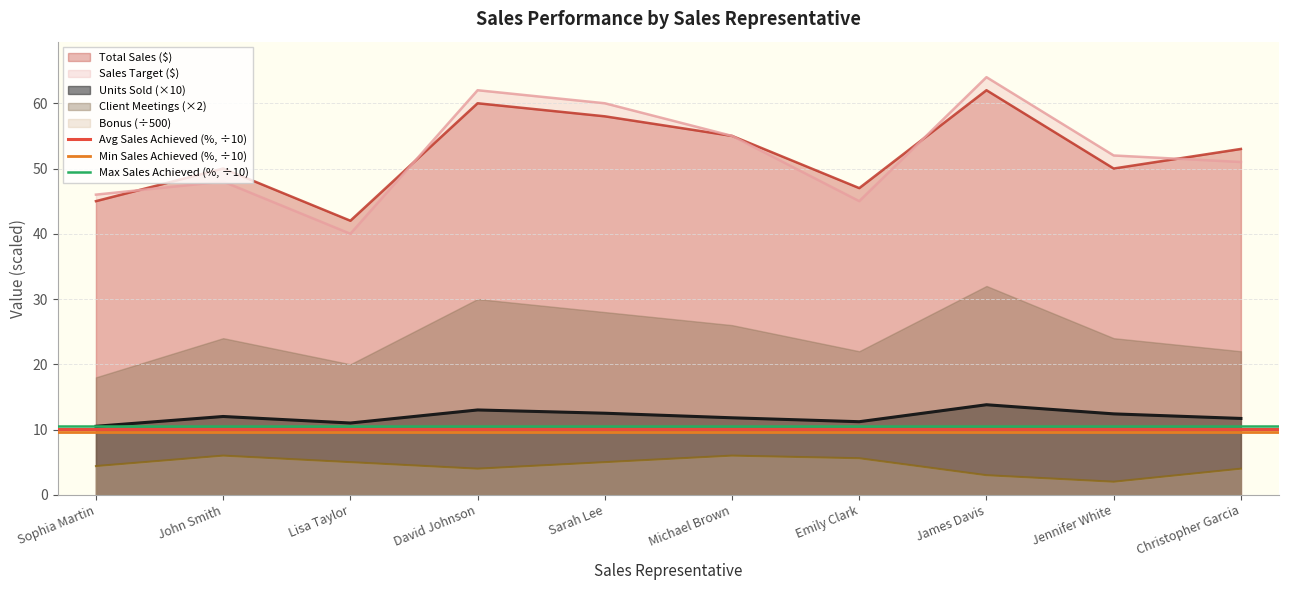

True or false: Total Sales ($) and Bonus (÷500) cross at least once.

False